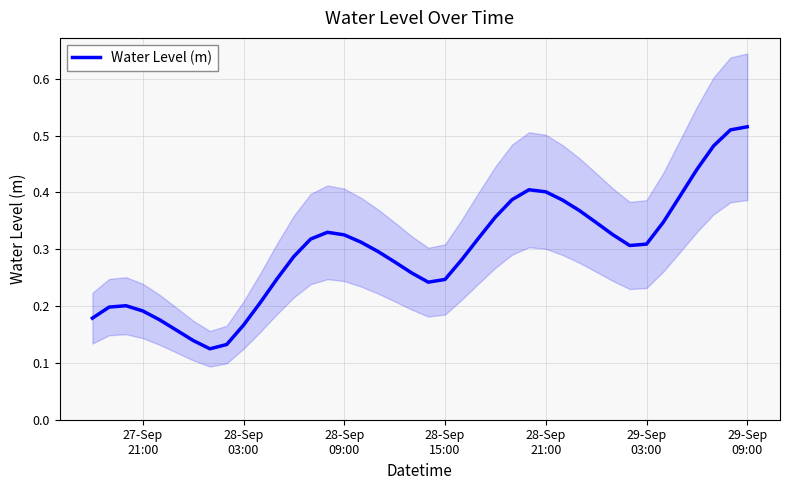

Does the chart display data point markers on the line(s)?

No